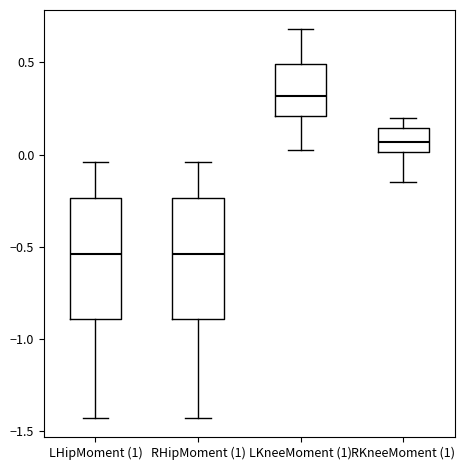

Reading left to right, transcribe this box plot: for each box, give where its median line is, the range the box spans, and where its two whiskers end, as read against the y-axis. The values are not printed on the chart, so give them approximately, as read against the axis.

LHipMoment (1): median -0.55, box -0.90 to -0.25, whiskers -1.45 to -0.05
RHipMoment (1): median -0.55, box -0.90 to -0.25, whiskers -1.45 to -0.05
LKneeMoment (1): median 0.30, box 0.20 to 0.50, whiskers 0.05 to 0.70
RKneeMoment (1): median 0.05, box 0.00 to 0.15, whiskers -0.15 to 0.20